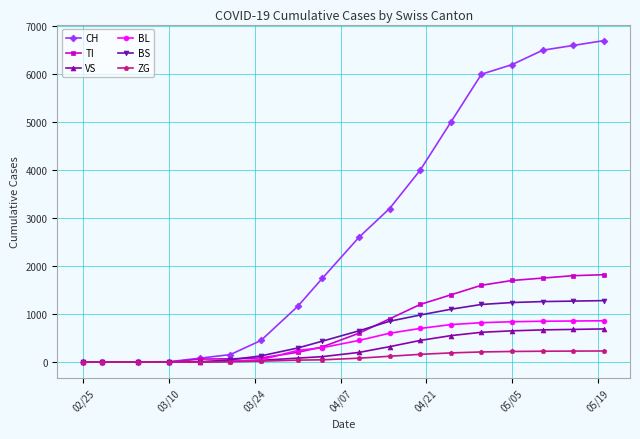

What is the maximum value for CH?

6700